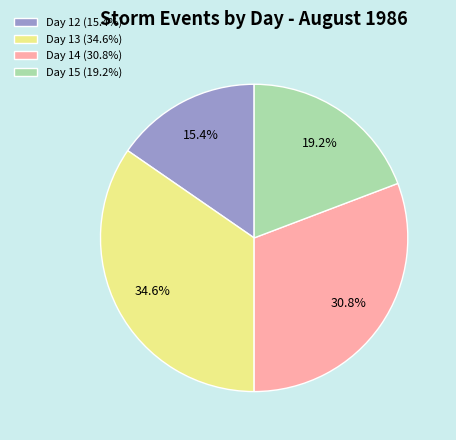

What is the total percentage of Day 12 (15.4%) and Day 15 (19.2%)?

34.6%